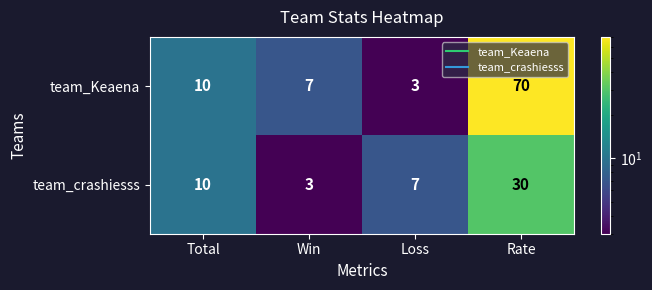

What is the difference between the highest and lowest values at Rate?

40